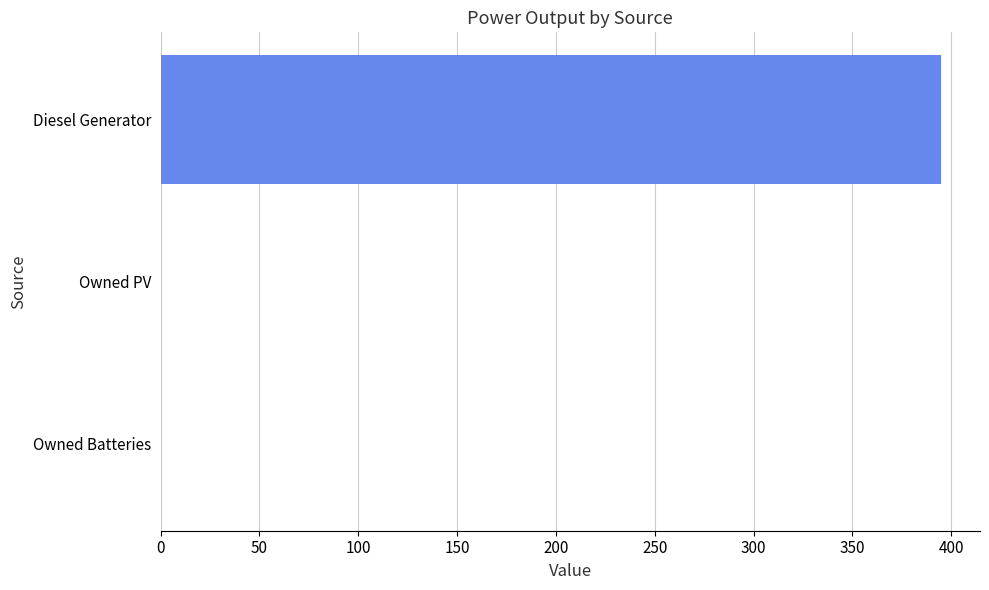

Are the bars horizontal?

Yes